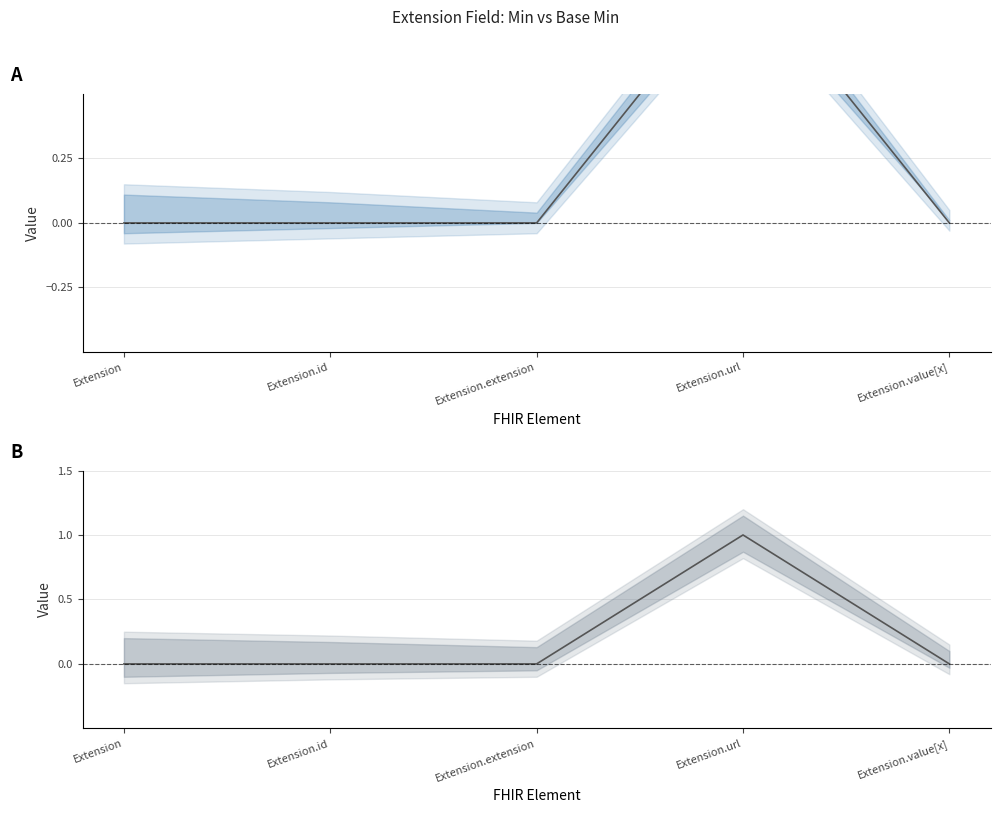

Which series has the largest range (max minus min)?

Min